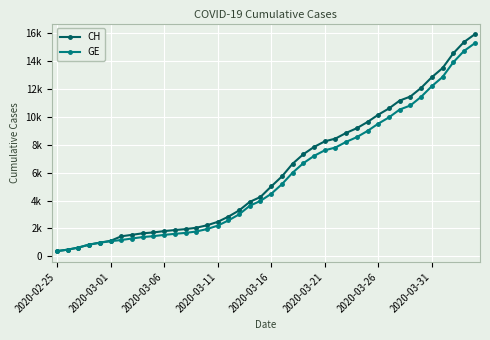

Is this an area chart (filled region under the line)?

No